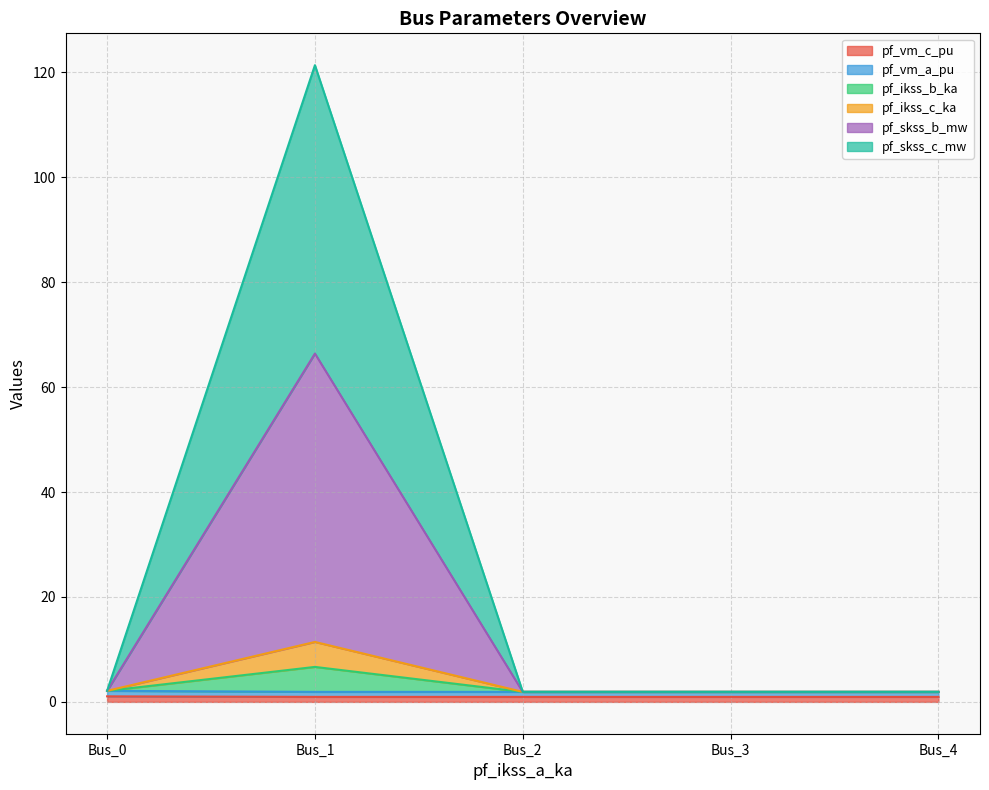

Between Bus_3 and Bus_0, which is larger?

Bus_0